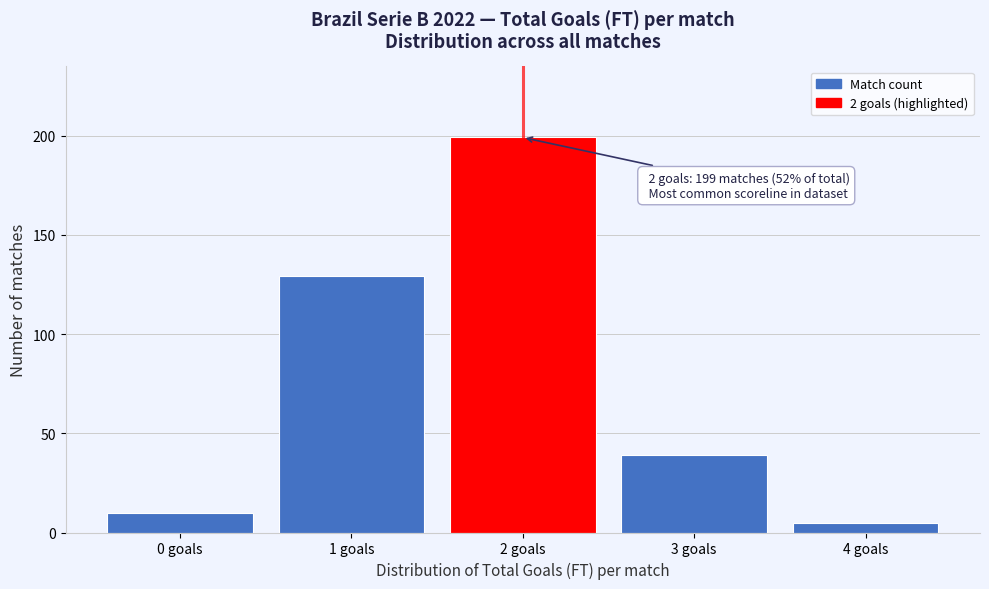

Reading left to right, extract all data points from this chart.

10	129	199	39	5